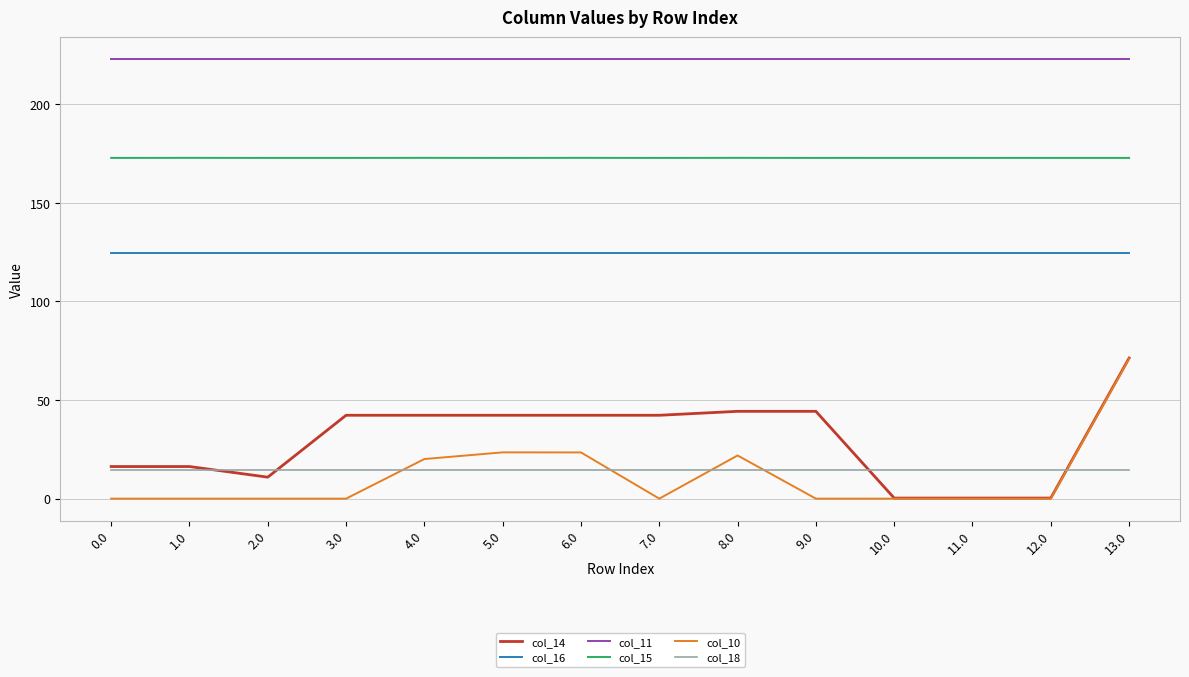

Is it true that col_15 equals 172.9 at 1.0?

True